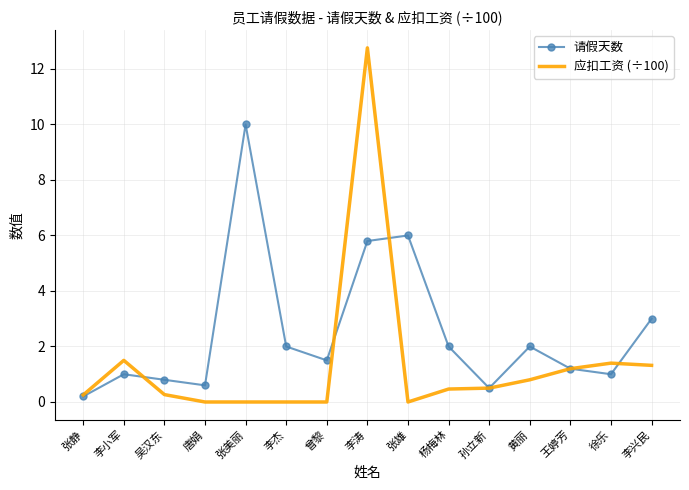

At which category does the chart reach its peak across all series?

李涛